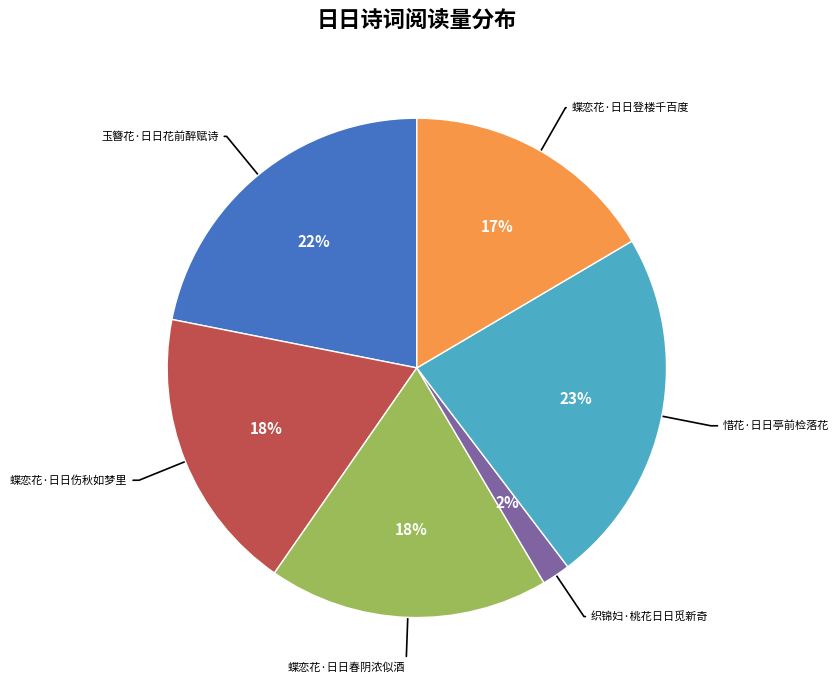

Is there any slice that represents more than half of the pie?

No